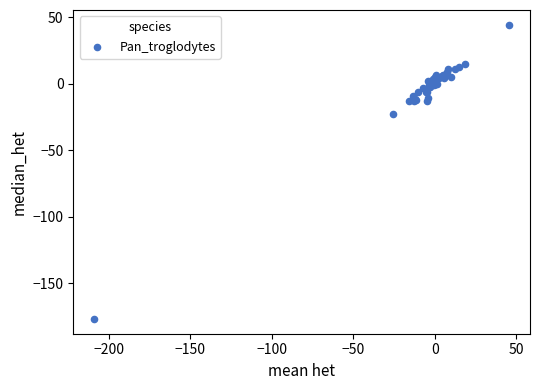

What Y value in the scatter plot is closest to -66?

-22.7